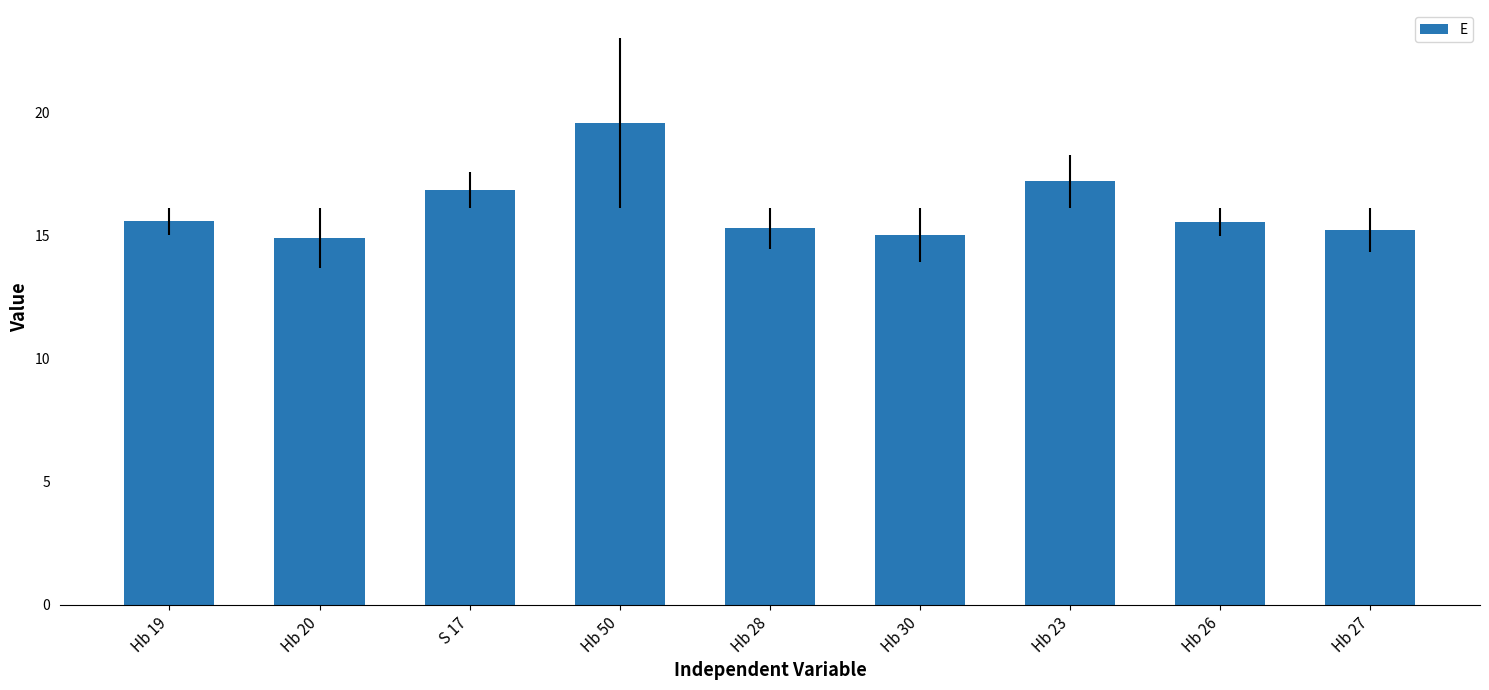

What is the maximum value shown in the chart?

19.6